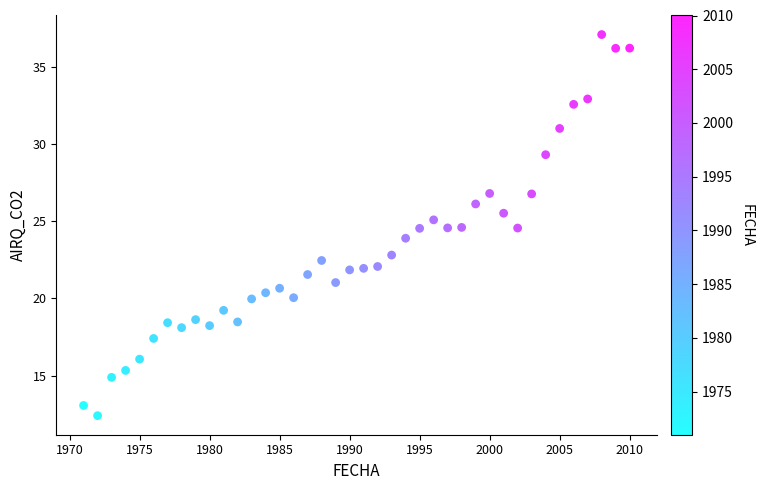

What is the range of X values (max minus min)?

39.0